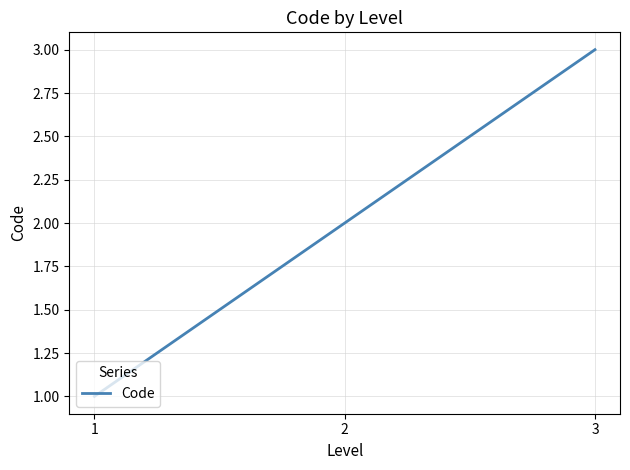

What is the change in value from 1 to 2?

+1